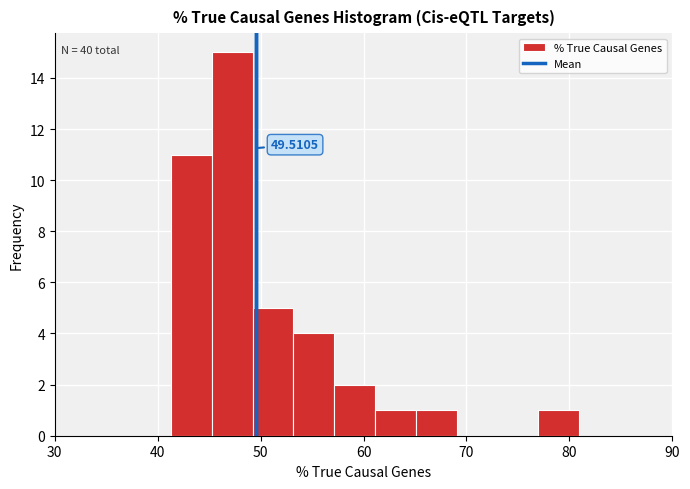

Read against the x-axis, roughly where is the centre of the tallest bar?

47